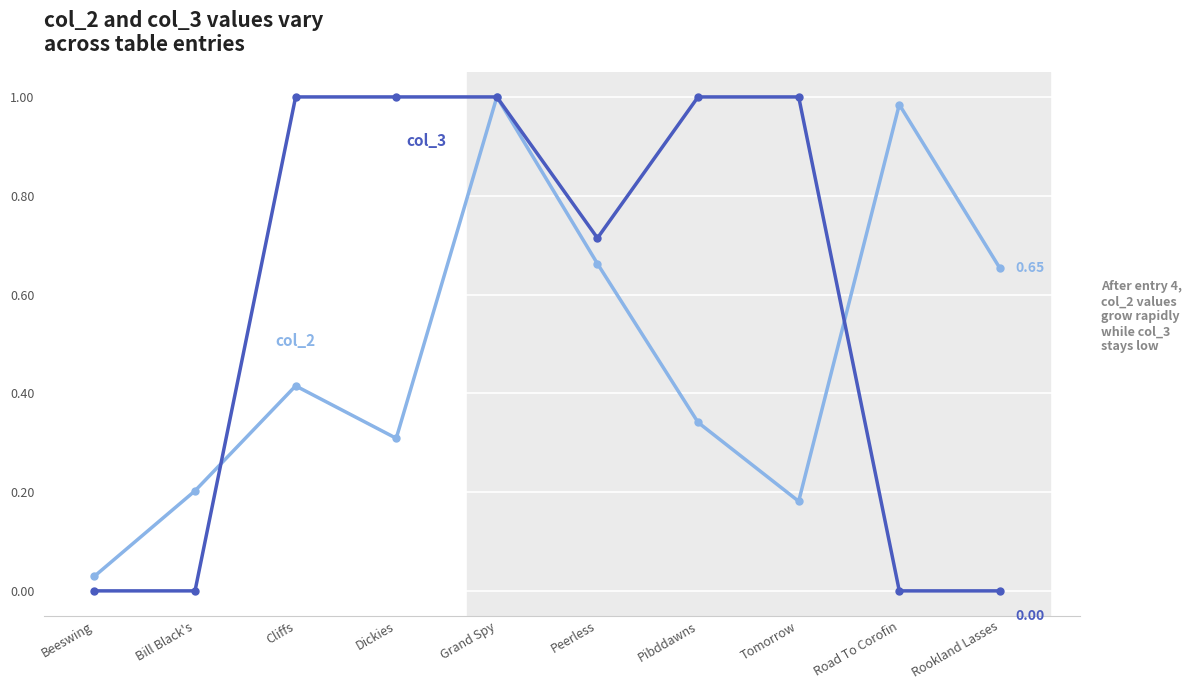

What is the label of the 3rd point from the left?

Cliffs